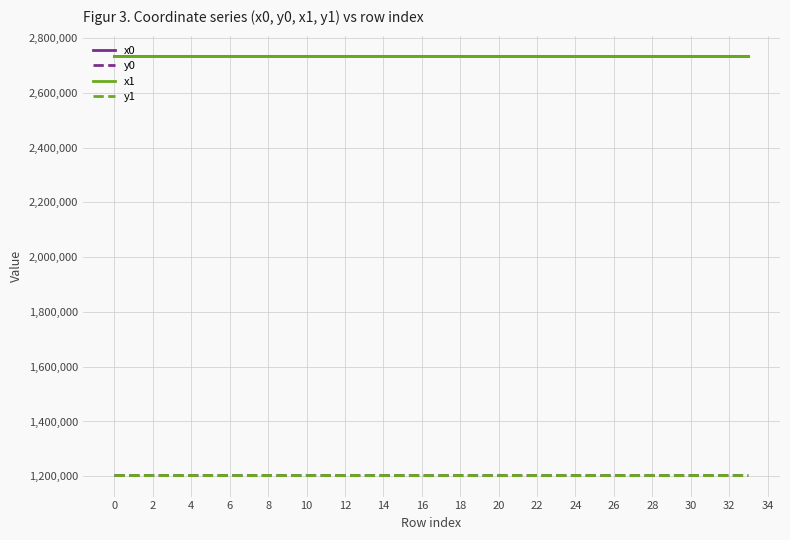

What is the difference between the maximum and minimum values in the x1 series?

92.6